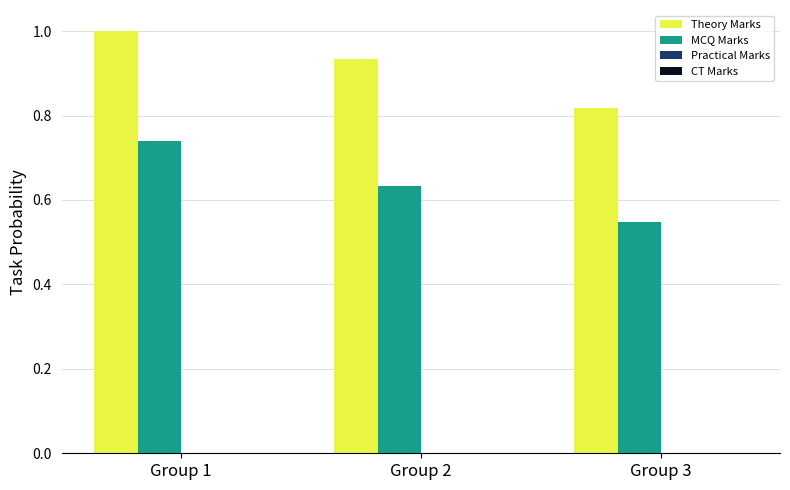

At how many categories does at least one series exceed 0?

3